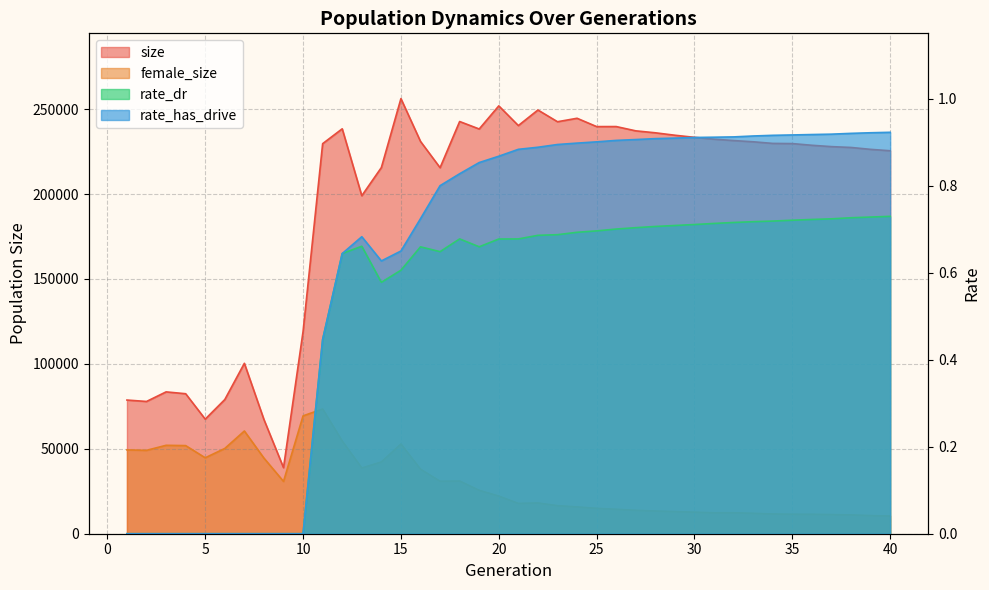

What is the difference between the size values at 35 and 7?

129380.0